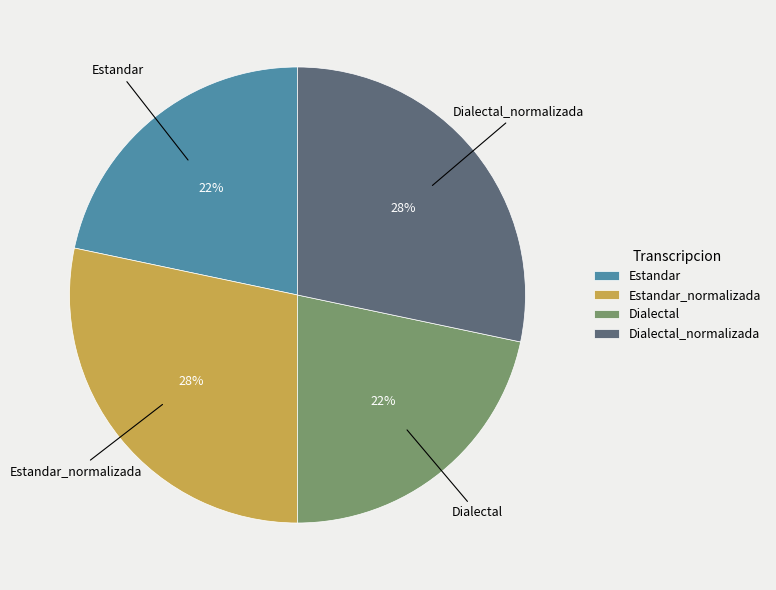

Is Estandar the majority of the pie?

No